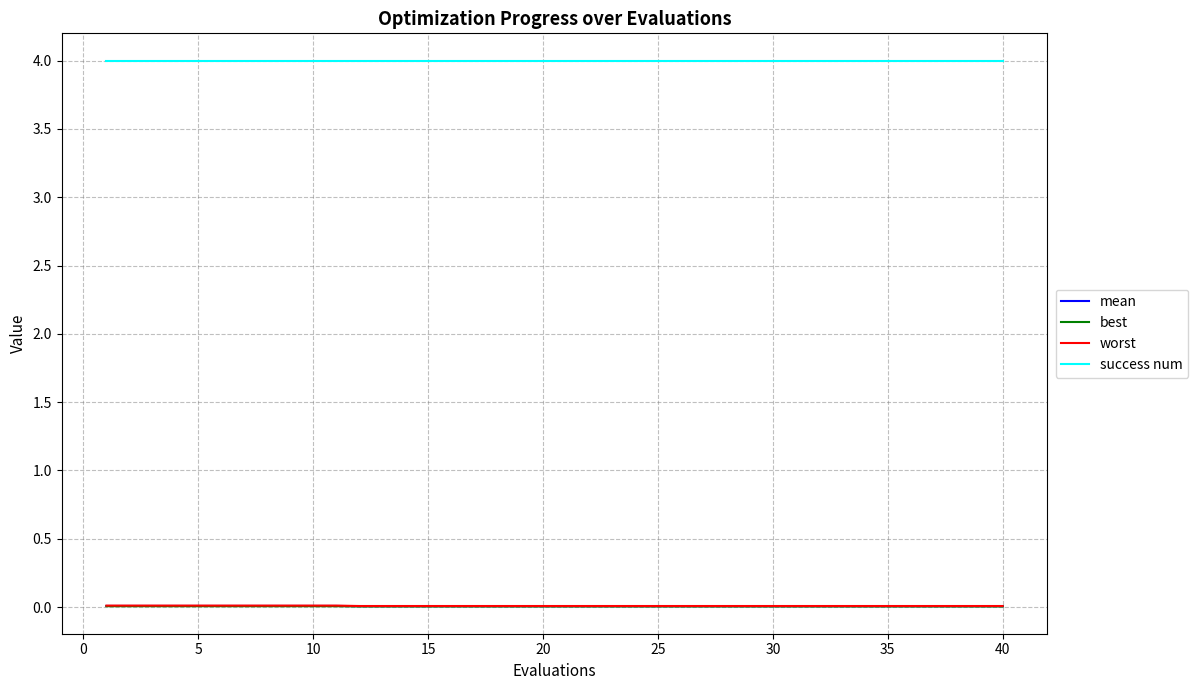

True or false: success num and best cross at least once.

False